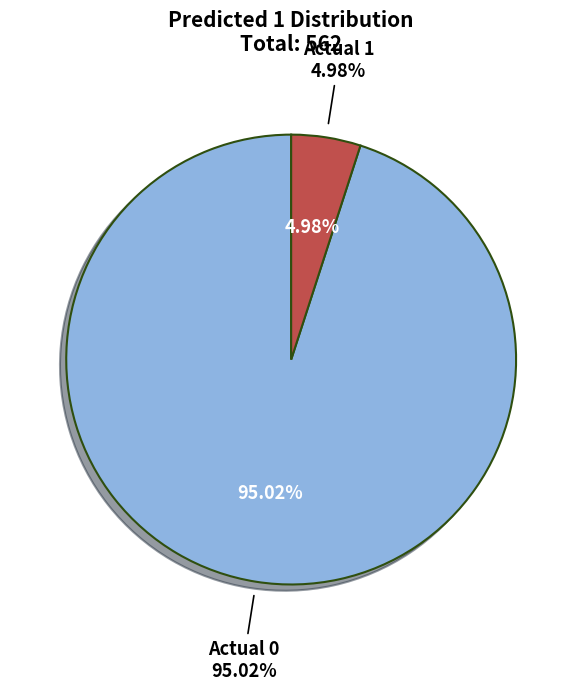

The Actual 0 slice represents 88% of the pie. True or false?

False